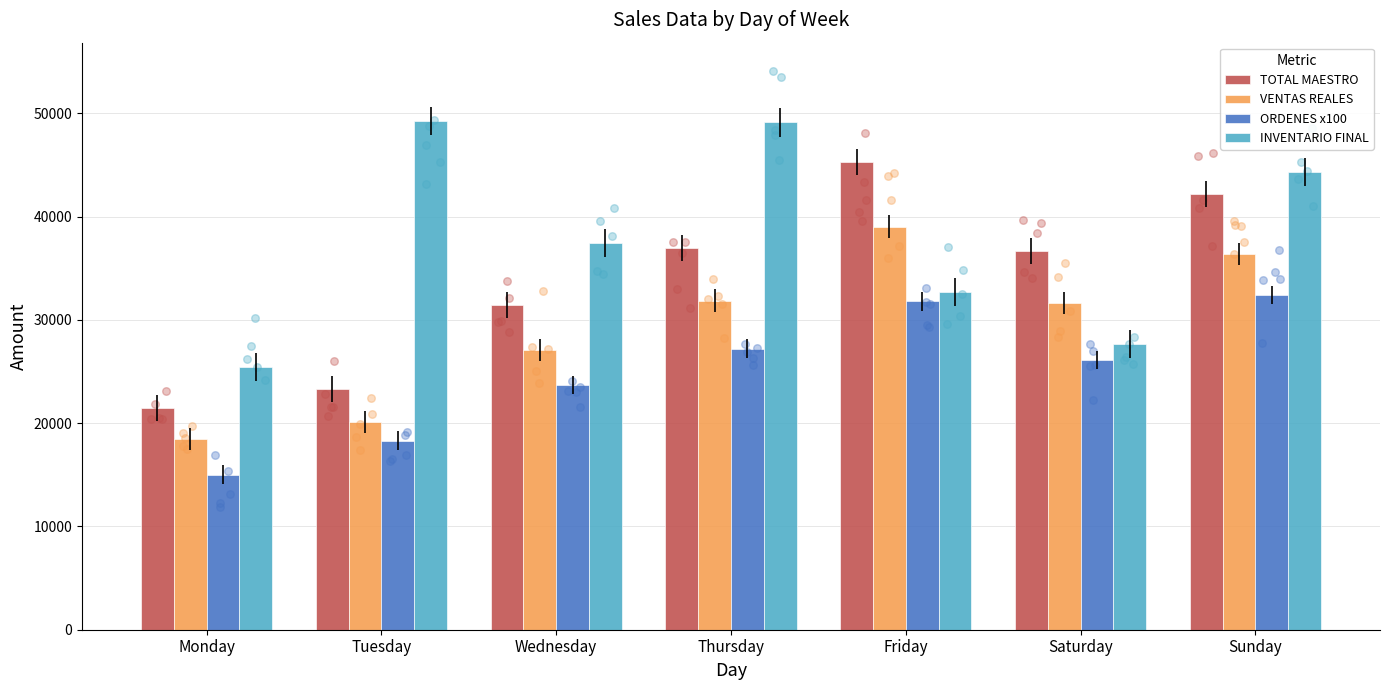

Which series contains the lowest Y value?

ORDENES x100